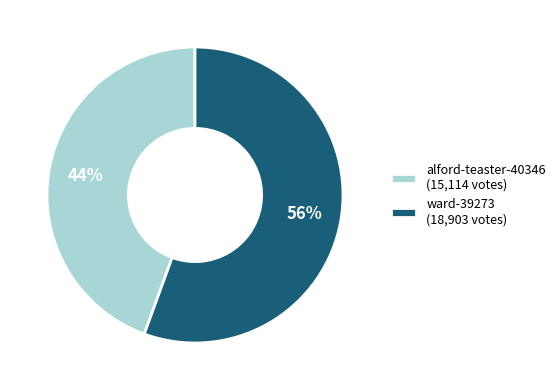

How many slices are in this pie chart?

2